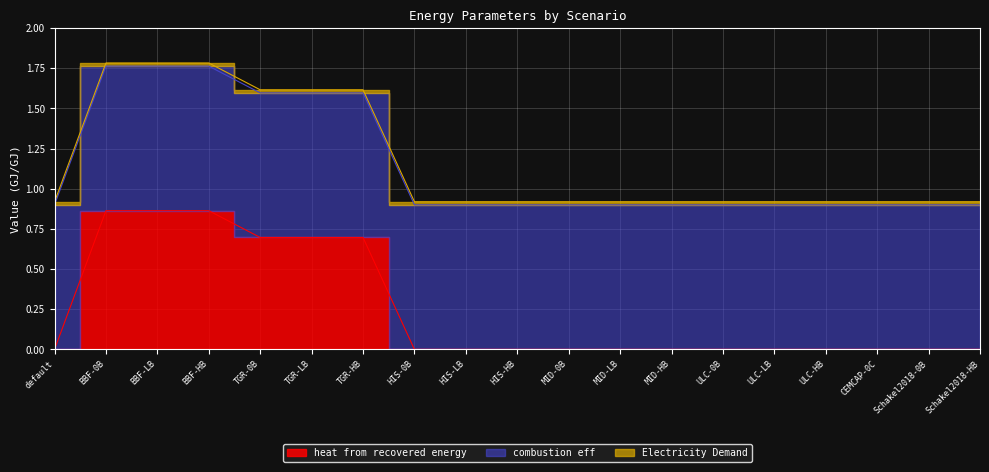

True or false: Electricity Demand has a value of 0.0 at MID-LB.

False